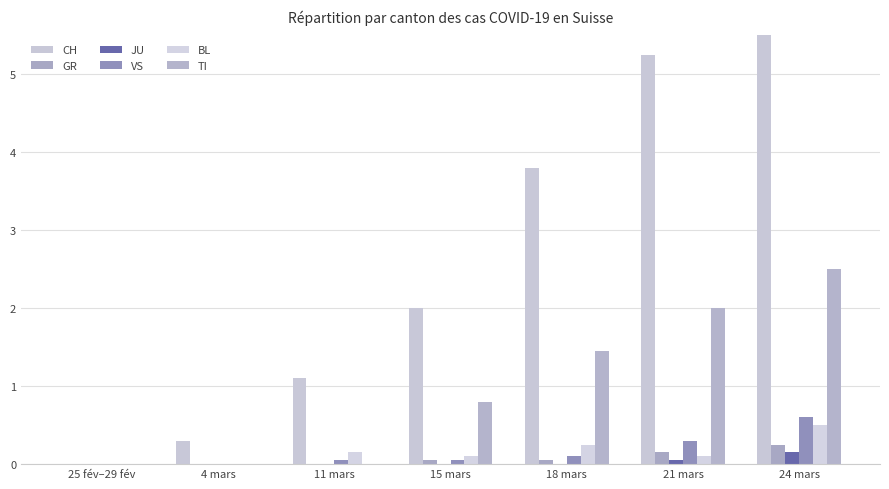

What is the sum of the VS values at 11 mars and 24 mars?

0.7